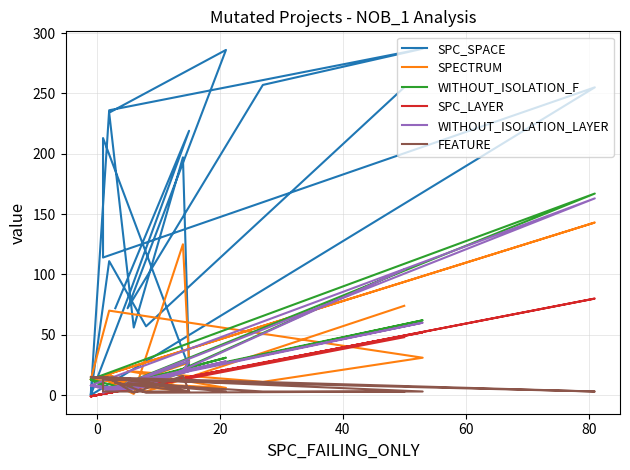

At which category does FEATURE reach its first local peak?

40